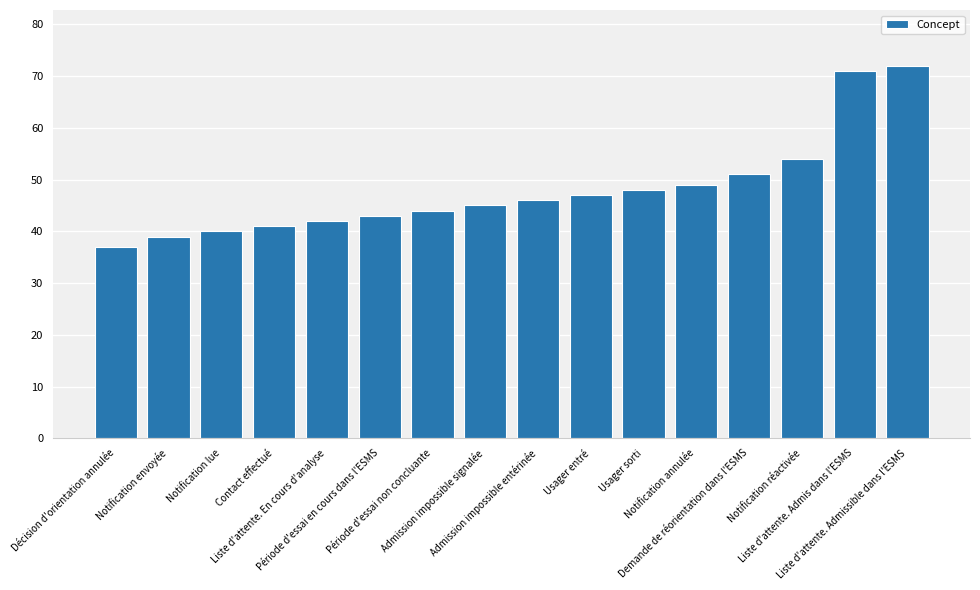

What is the smallest value displayed?

37